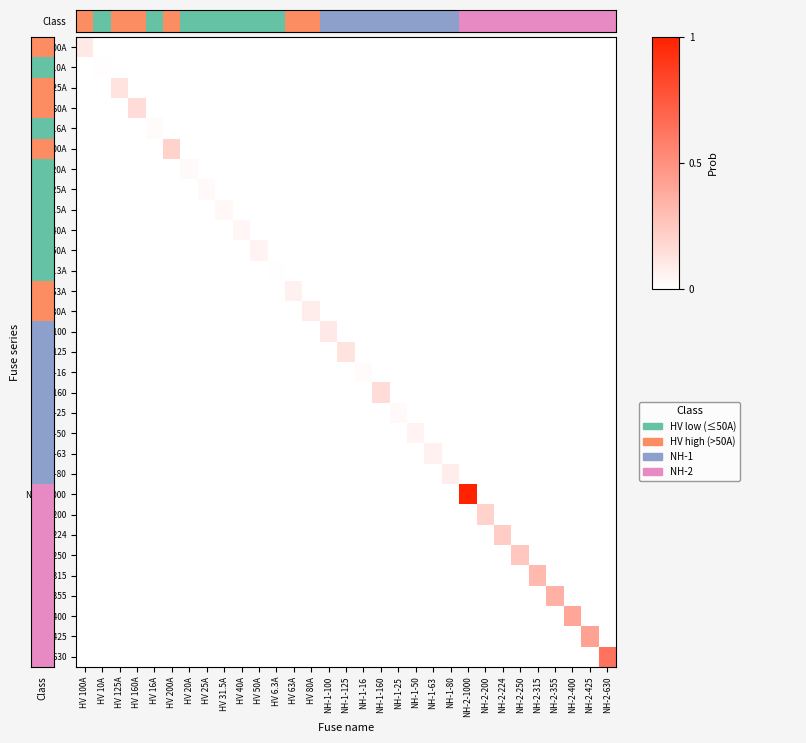

Rank the series at NH-2-1000 from lowest to highest value.

HV 100A, HV 10A, HV 125A, HV 160A, HV 16A, HV 200A, HV 20A, HV 25A, HV 31.5A, HV 40A, HV 50A, HV 6.3A, HV 63A, HV 80A, NH-1-100, NH-1-125, NH-1-16, NH-1-160, NH-1-25, NH-1-50, NH-1-63, NH-1-80, NH-2-200, NH-2-224, NH-2-250, NH-2-315, NH-2-355, NH-2-400, NH-2-425, NH-2-630, NH-2-1000